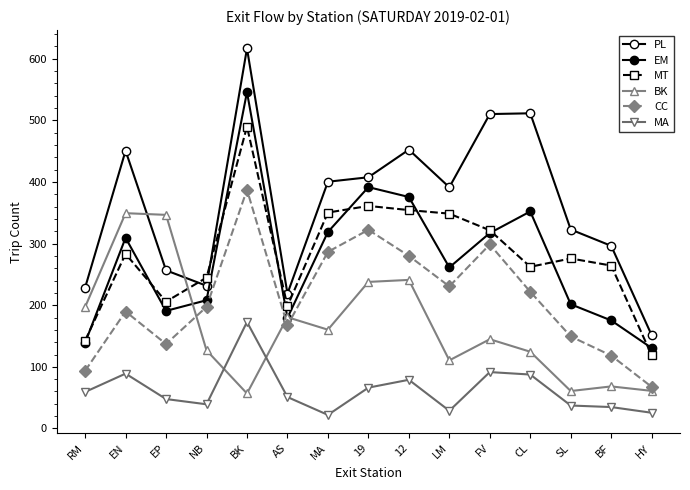

Which series has the widest spread of values?

PL